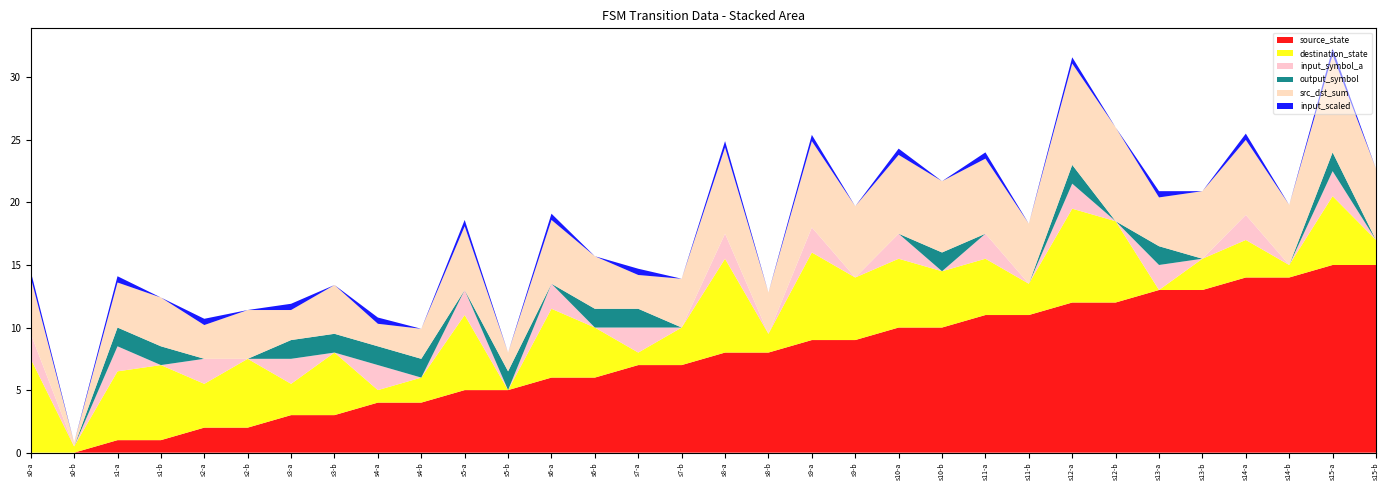

What is the highest value of the source_state series?

15.0